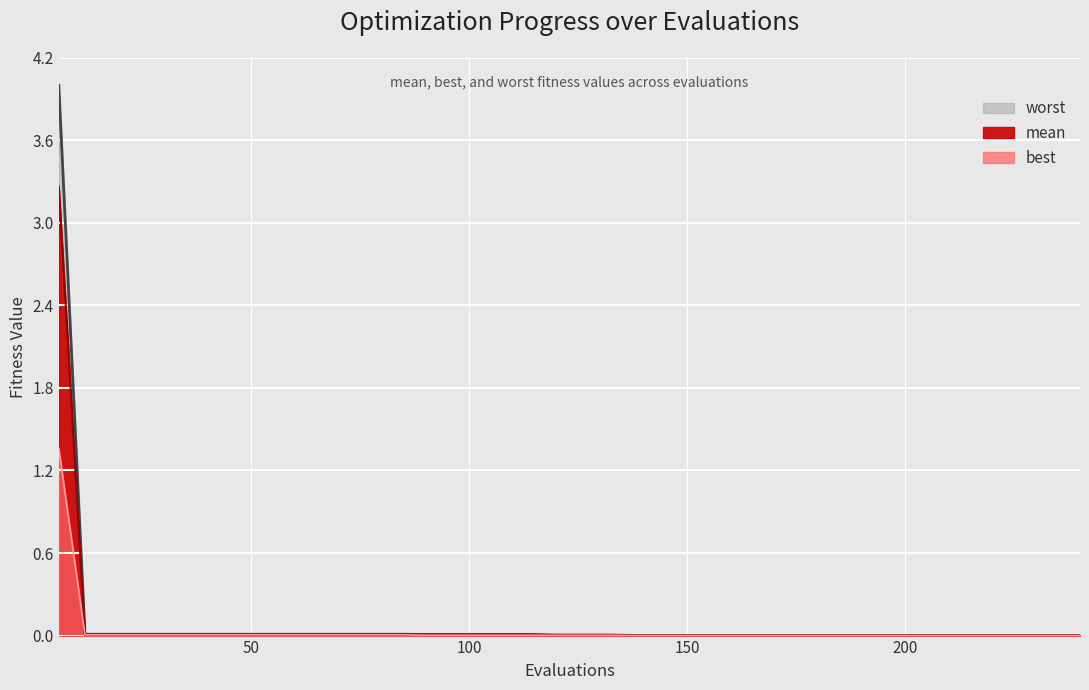

How many series are shown in this chart?

3